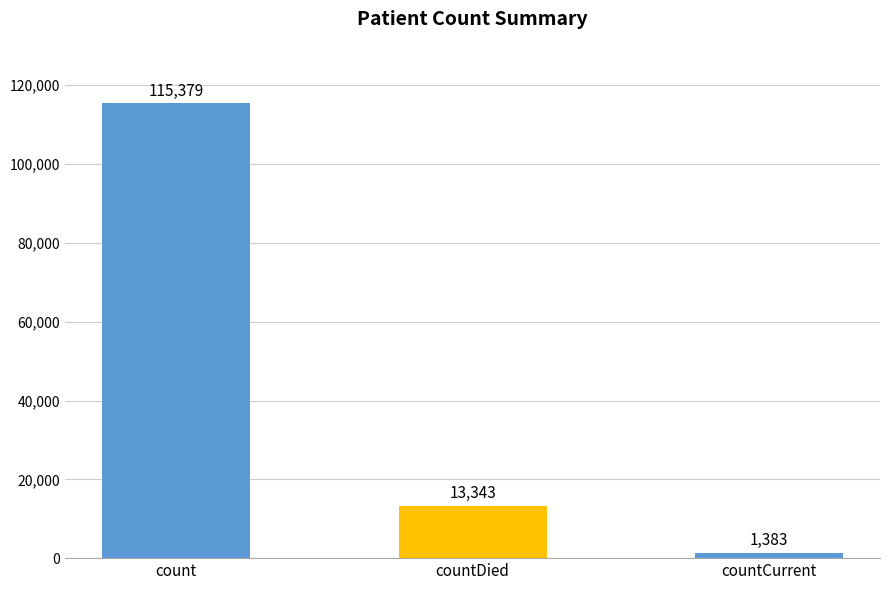

The chart shows a value of 115379 at count. True or false?

True